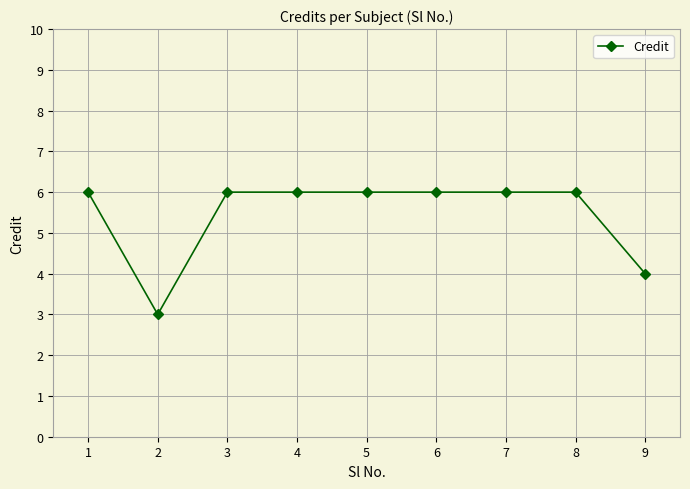

Is it true that the value at 1 is 8?

False